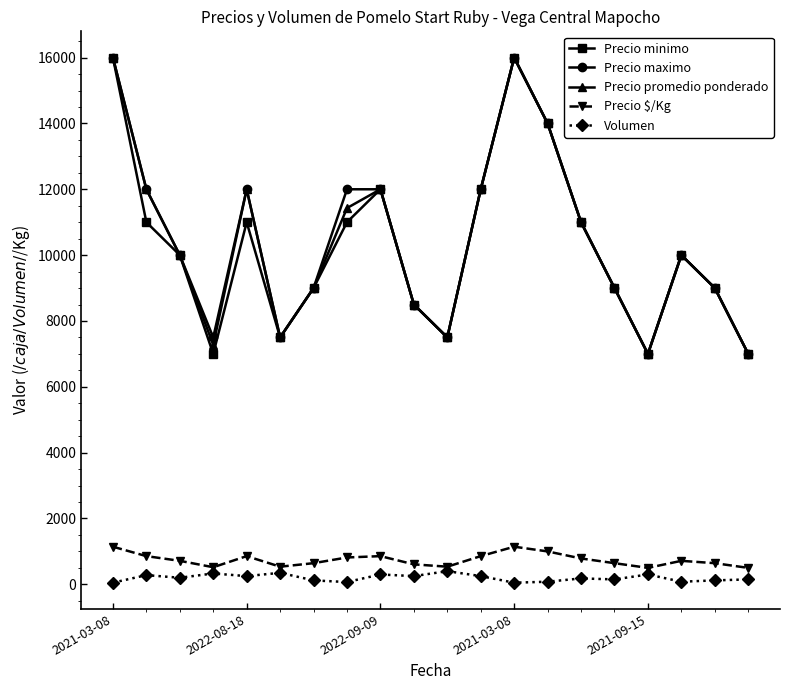

True or false: Precio maximo and Precio $/Kg intersect in this chart.

False